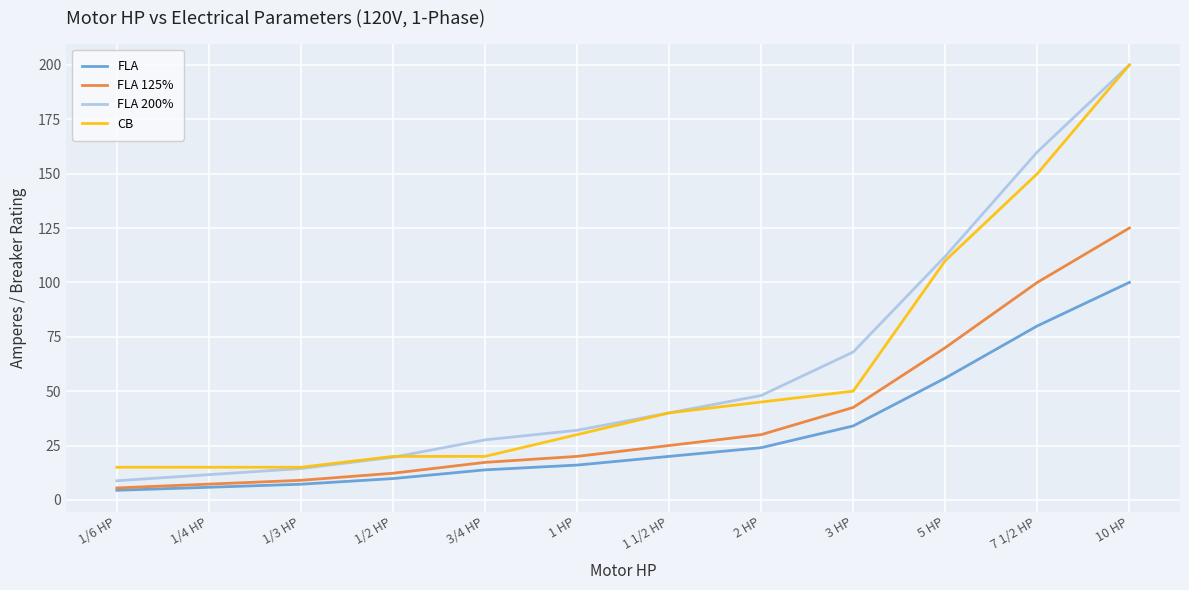

What is the greatest value displayed?

200.0